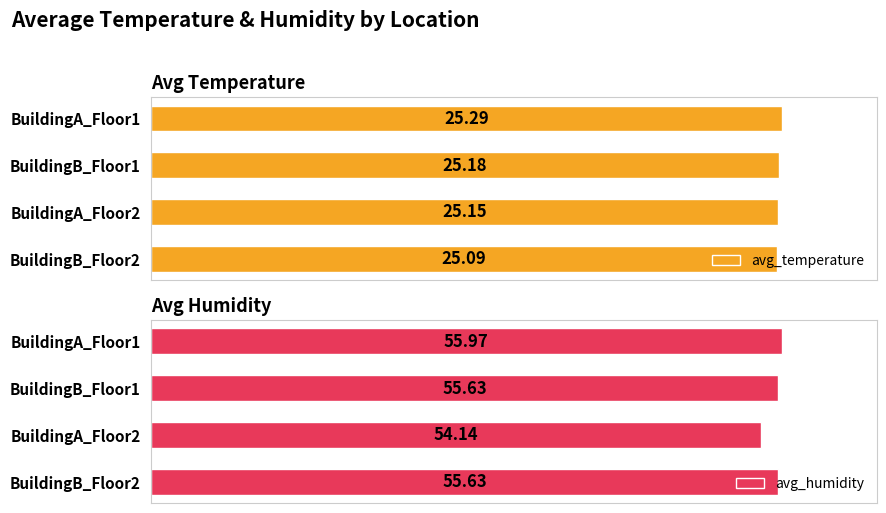

List the series in order of their peak value, lowest first.

avg_temperature, avg_humidity